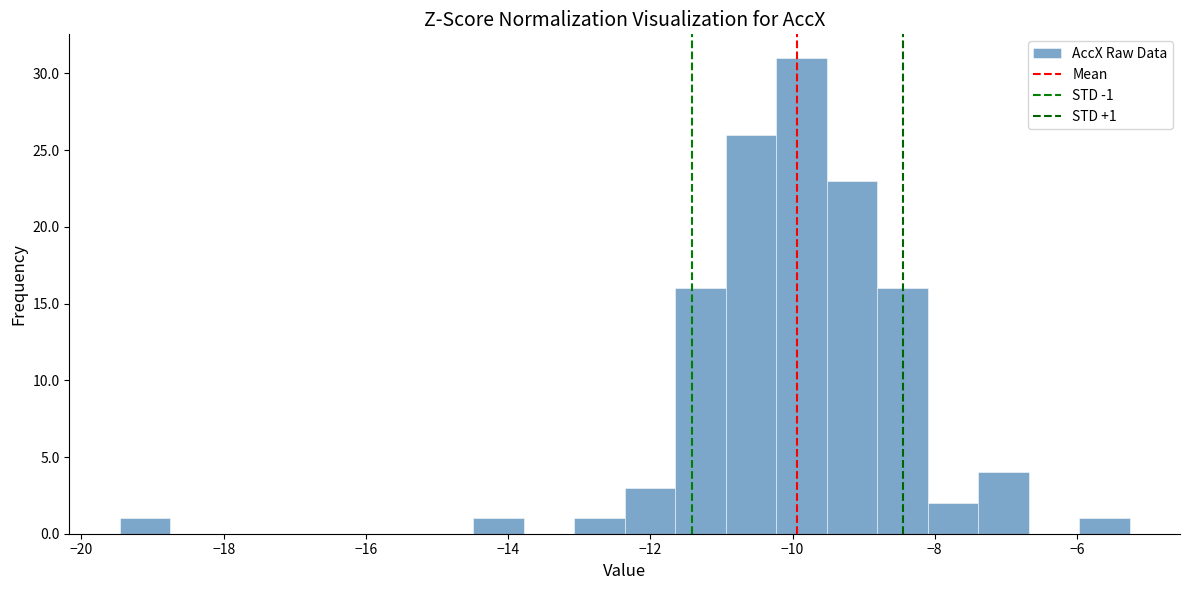

Read against the x-axis, roughly where is the centre of the tallest bar?

-9.8